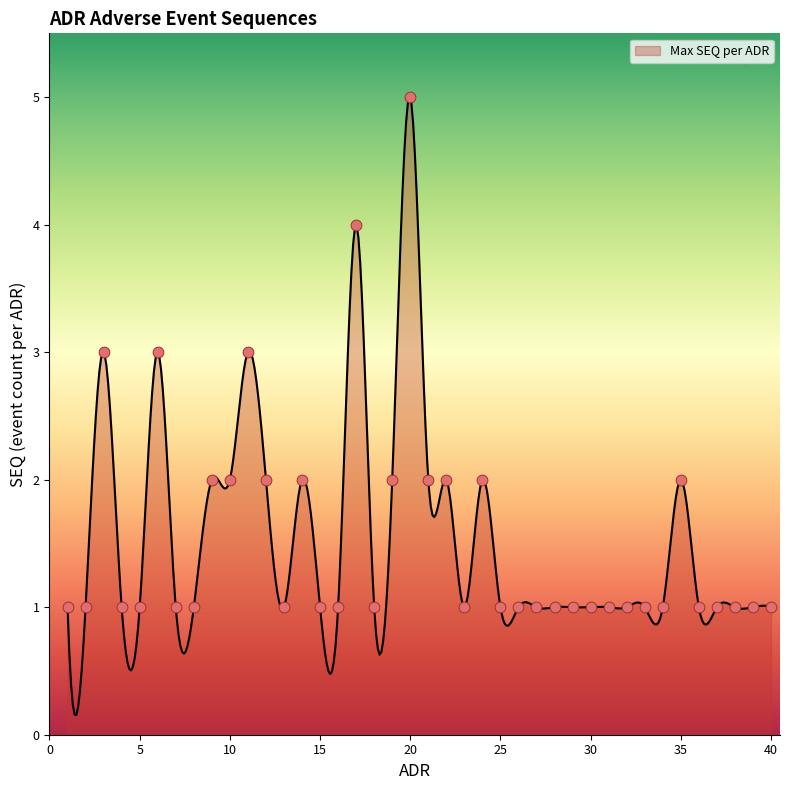

What is the ratio of the value at 22 to the value at 26?

2.0